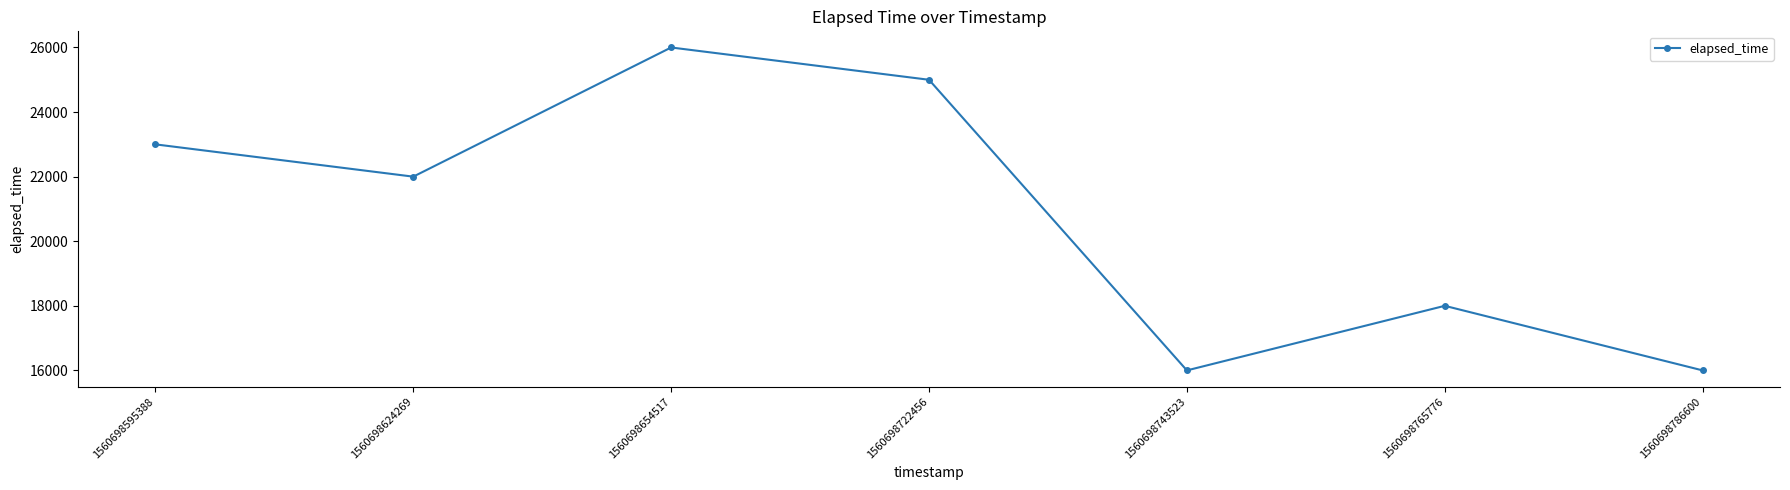

What is the smallest value displayed?

16000